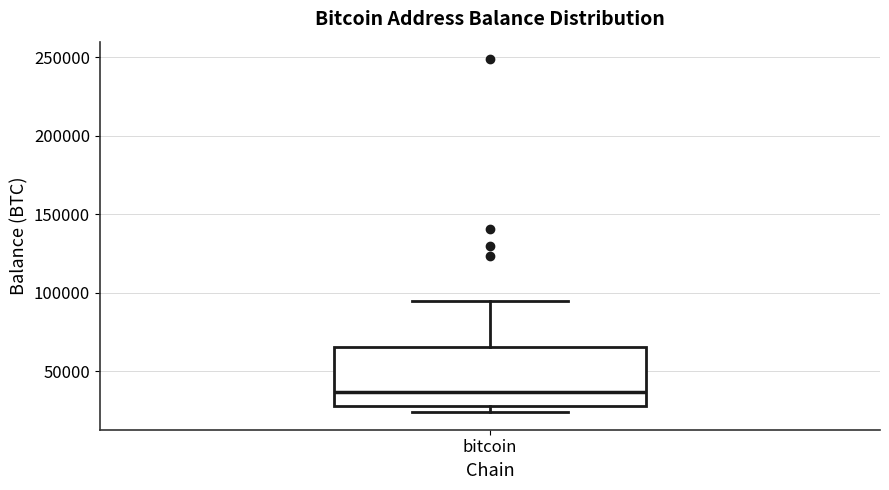

Where does the median line of the box for bitcoin sit on the y-axis? The values are not printed on the chart, so give them approximately, as read against the axis.

35000